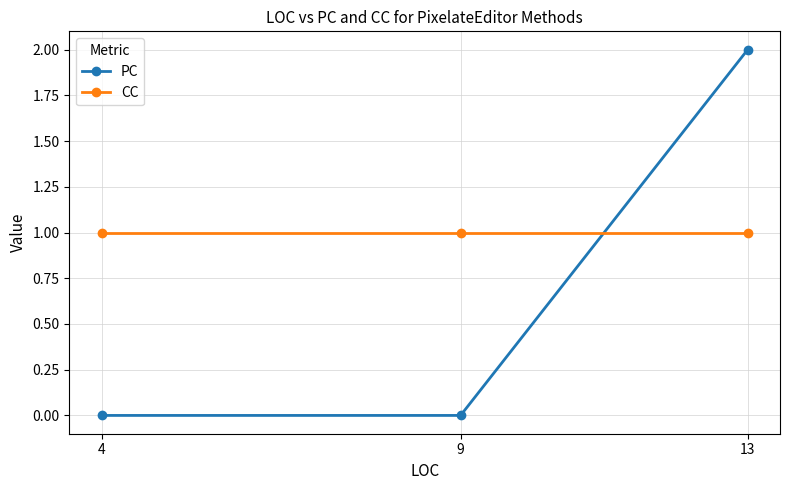

What is the average value of the CC series?

1